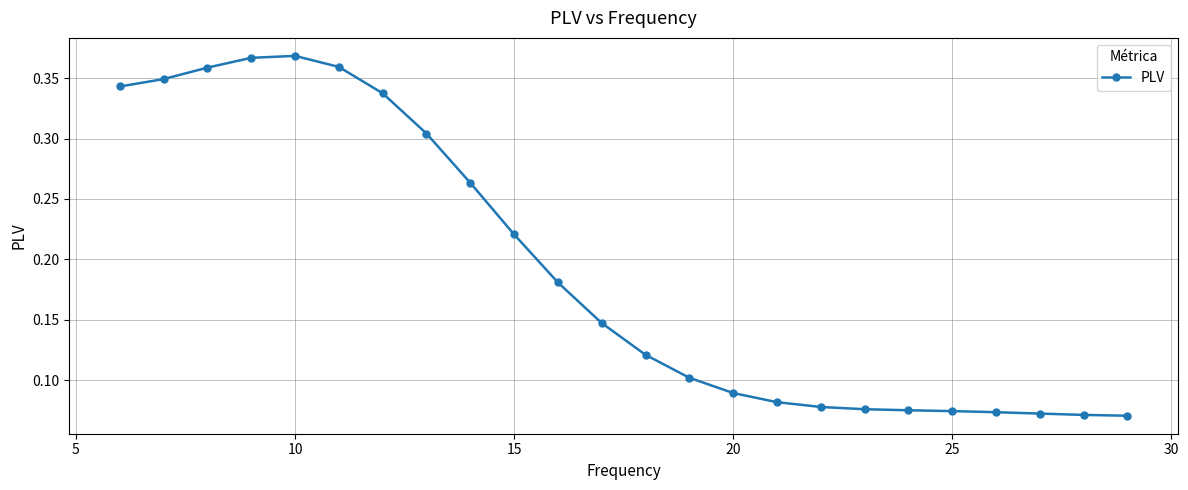

What is the sum of all values?

4.6